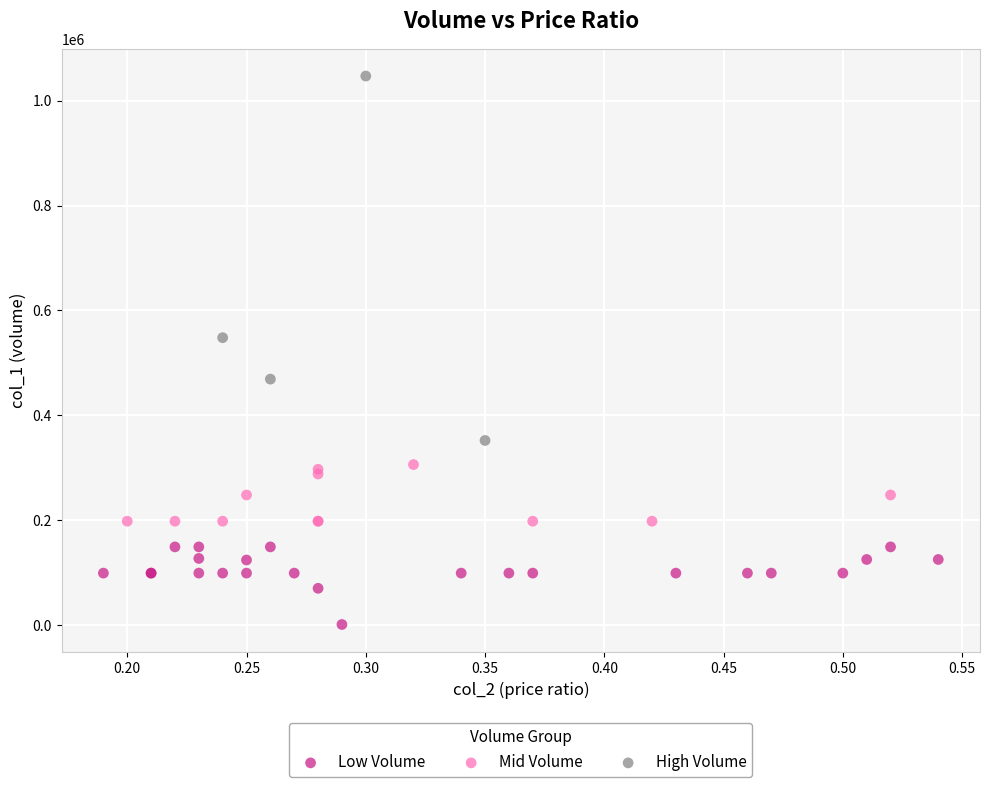

Which series reaches the minimum Y coordinate?

Low Volume